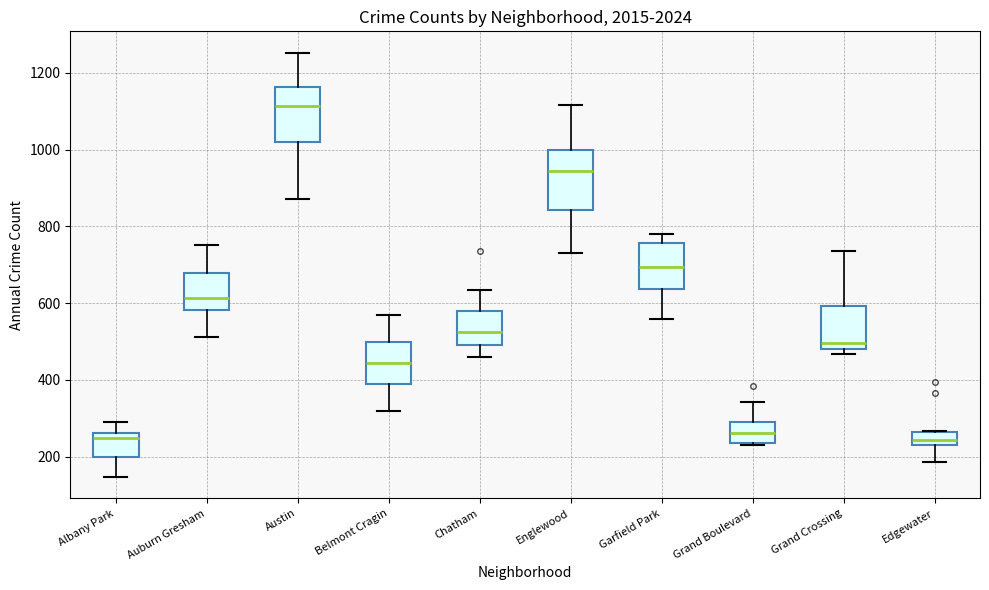

Reading left to right, transcribe this box plot: for each box, give where its median line is, the range the box spans, and where its two whiskers end, as read against the y-axis. The values are not printed on the chart, so give them approximately, as read against the axis.

Albany Park: median 240, box 200 to 260, whiskers 140 to 300
Auburn Gresham: median 620, box 580 to 680, whiskers 520 to 760
Austin: median 1120, box 1020 to 1160, whiskers 880 to 1260
Belmont Cragin: median 440, box 380 to 500, whiskers 320 to 580
Chatham: median 520, box 500 to 580, whiskers 460 to 640
Englewood: median 940, box 840 to 1000, whiskers 740 to 1120
Garfield Park: median 700, box 640 to 760, whiskers 560 to 780
Grand Boulevard: median 260, box 240 to 300, whiskers 240 to 340
Grand Crossing: median 500, box 480 to 600, whiskers 460 to 740
Edgewater: median 240, box 220 to 260, whiskers 180 to 260